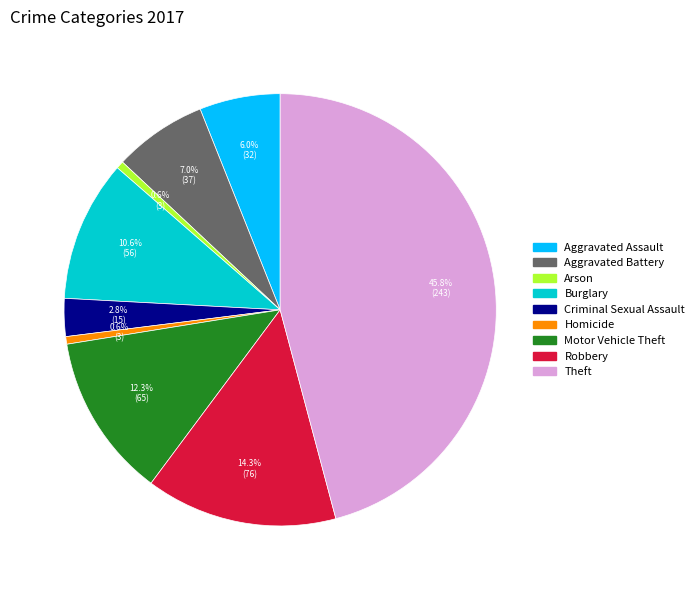

Is there a majority slice in this chart?

No